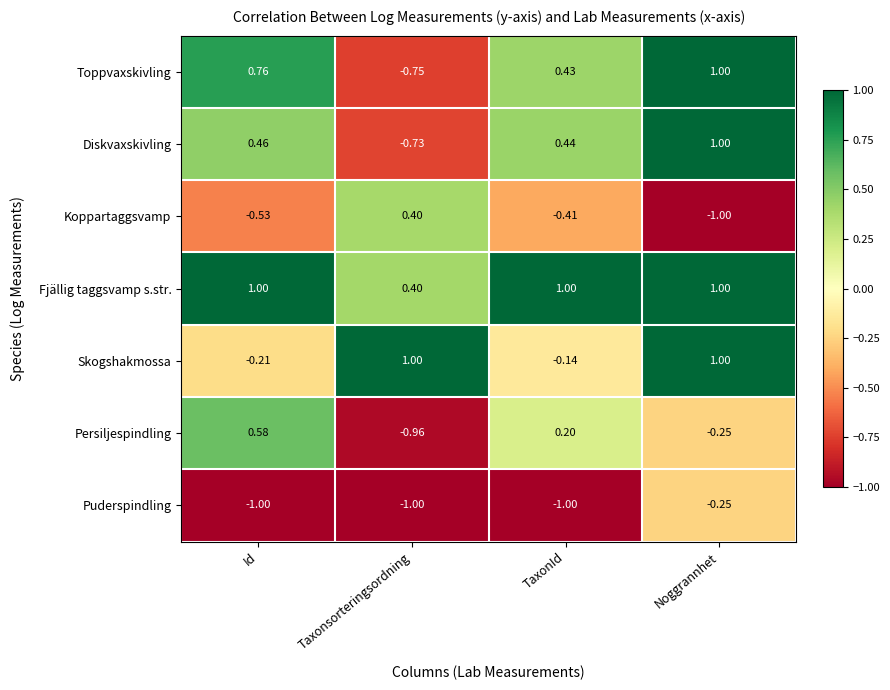

Between Taxonsorteringsordning and Noggrannhet, which series saw the biggest shift?

Toppvaxskivling